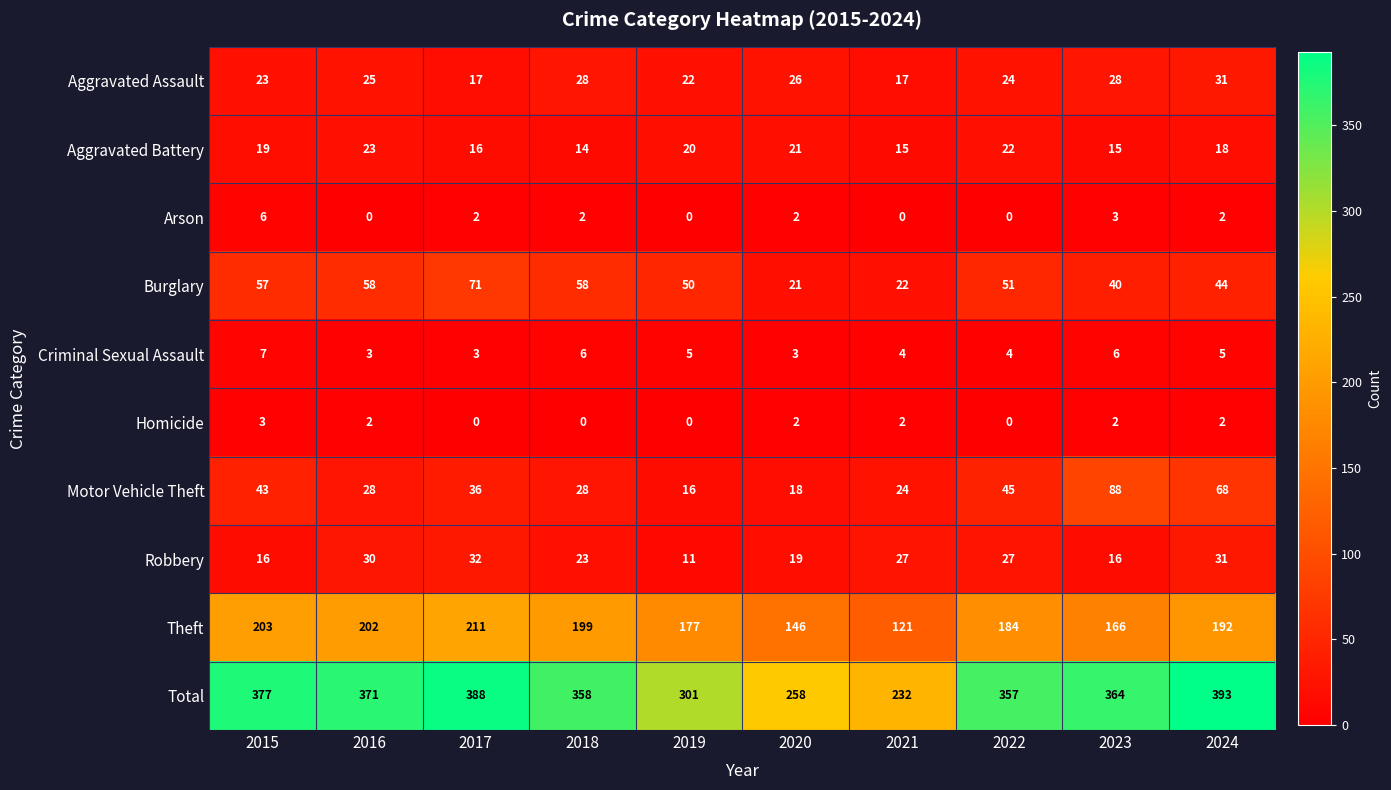

Is the value of Total at 2018 greater than the value of Homicide at 2017?

Yes